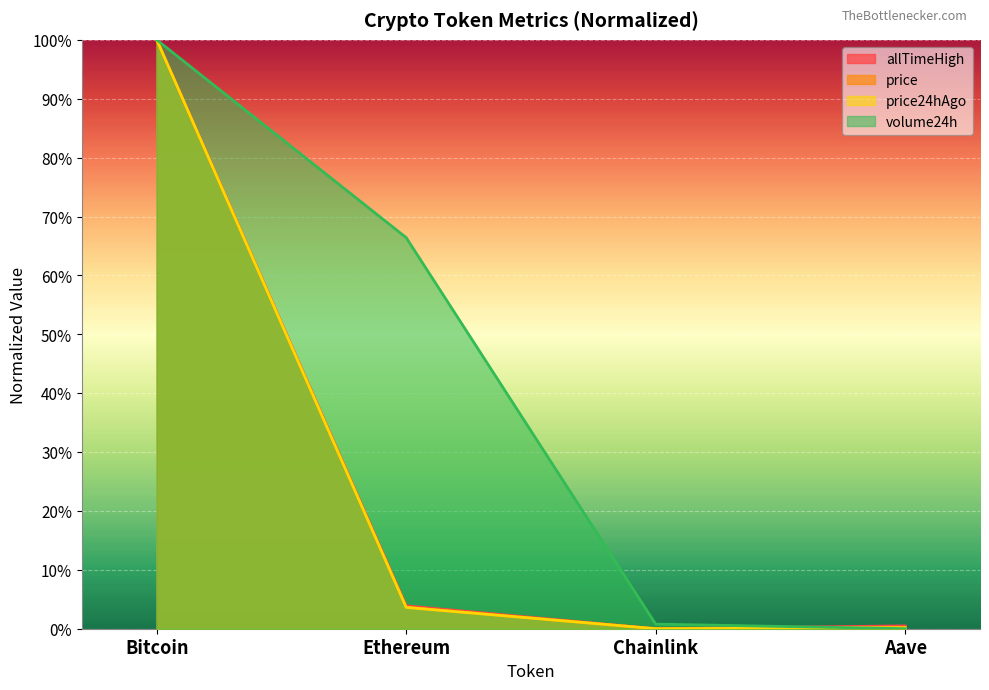

True or false: price and price24hAgo cross at least once.

False